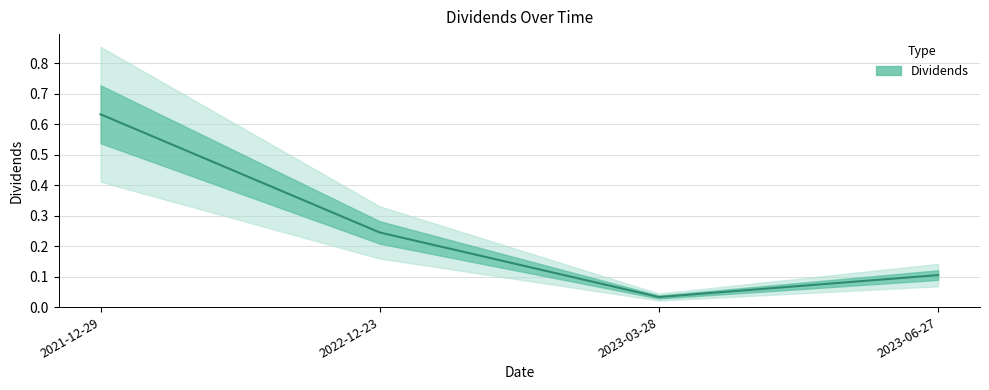

Which label corresponds to the smallest value in the chart?

2023-03-28